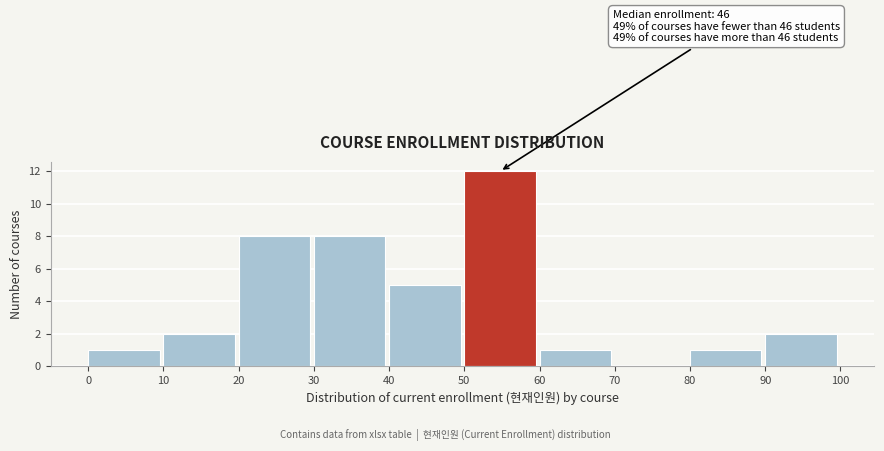

Which range on the x-axis has the tallest bar?

50 to 60